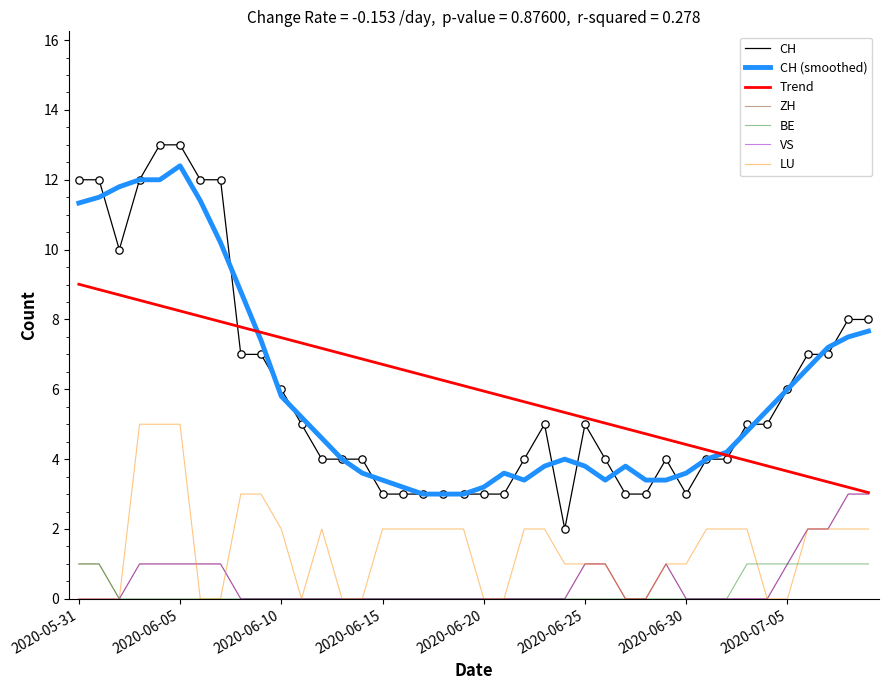

Which series has the widest spread of values?

CH